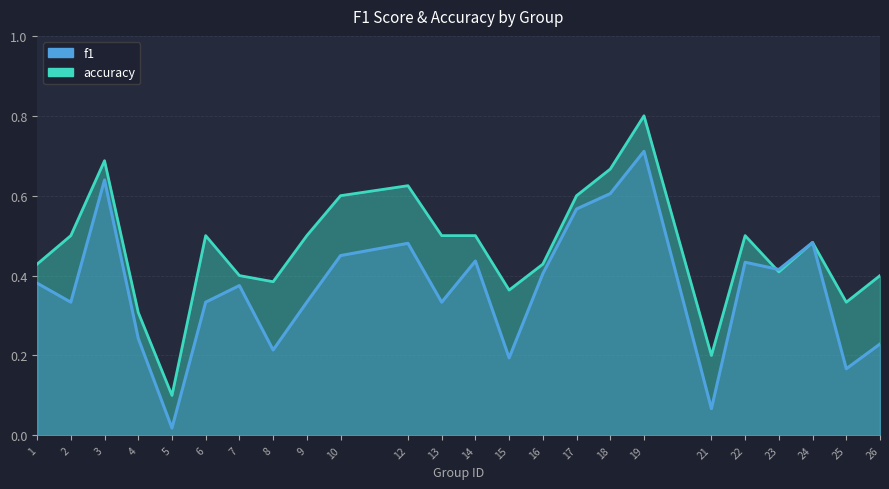

Reading left to right, transcribe all the data shown in this chart.

f1: 1=0.4	2=0.3	3=0.6	4=0.2	5=0.0	6=0.3	7=0.4	8=0.2	9=0.3	10=0.5	12=0.5	13=0.3	14=0.4	15=0.2	16=0.4	17=0.6	18=0.6	19=0.7	21=0.1	22=0.4	23=0.4	24=0.5	25=0.2	26=0.2
accuracy: 1=0.4	2=0.5	3=0.7	4=0.3	5=0.1	6=0.5	7=0.4	8=0.4	9=0.5	10=0.6	12=0.6	13=0.5	14=0.5	15=0.4	16=0.4	17=0.6	18=0.7	19=0.8	21=0.2	22=0.5	23=0.4	24=0.5	25=0.3	26=0.4